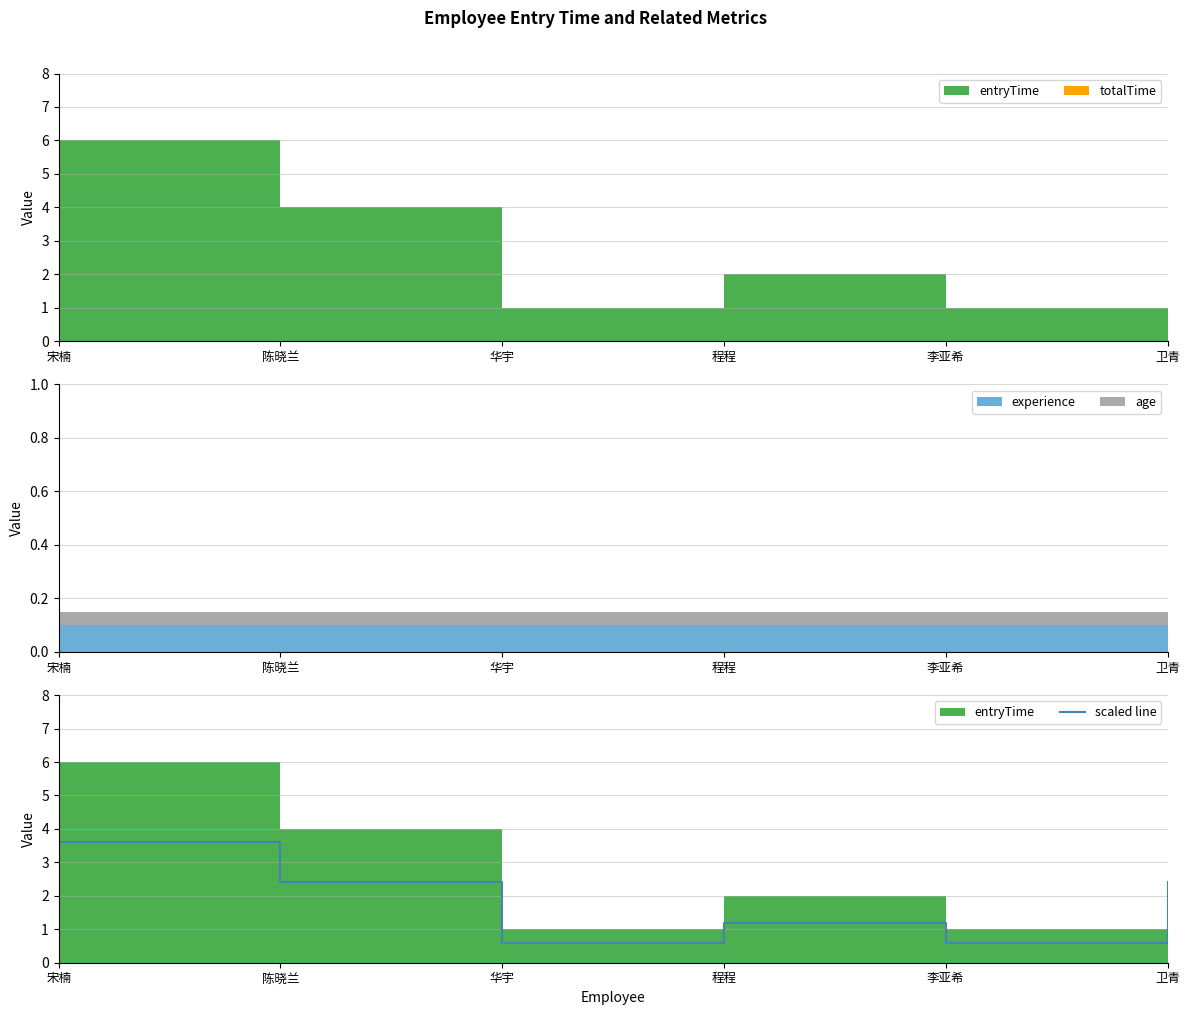

Reading left to right, what are all the values shown in this chart?

3.6	2.4	0.6	1.2	0.6	2.4